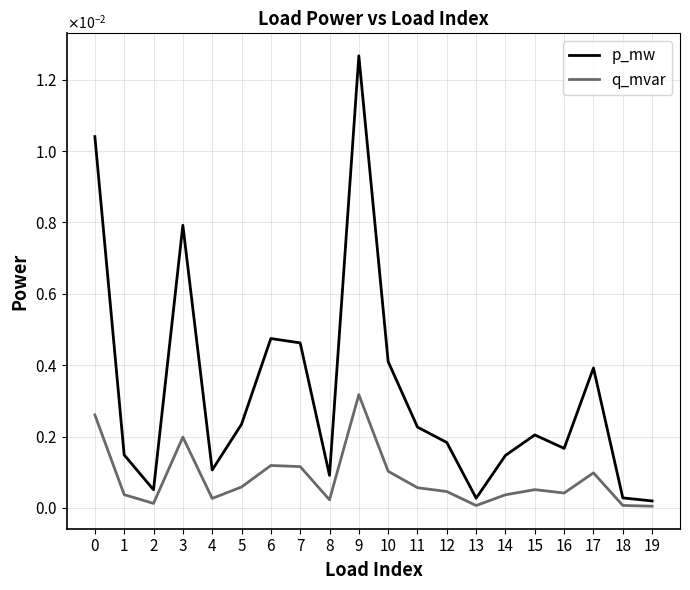

What are all the series names shown in the legend?

p_mw, q_mvar